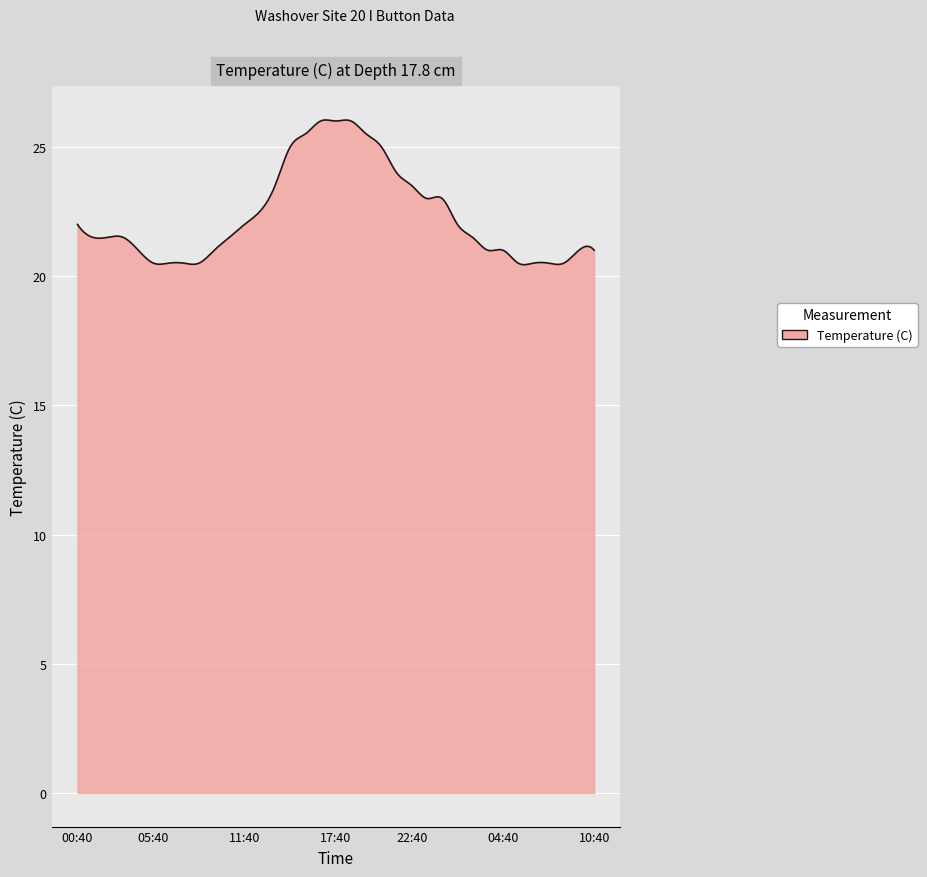

True or false: the data has more than 0 interior local peaks.

True